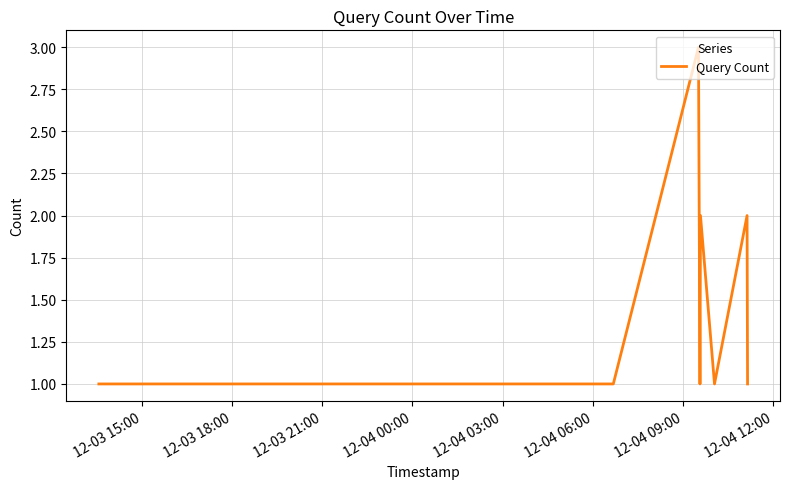

Count the values in the range 1 to 2.

10